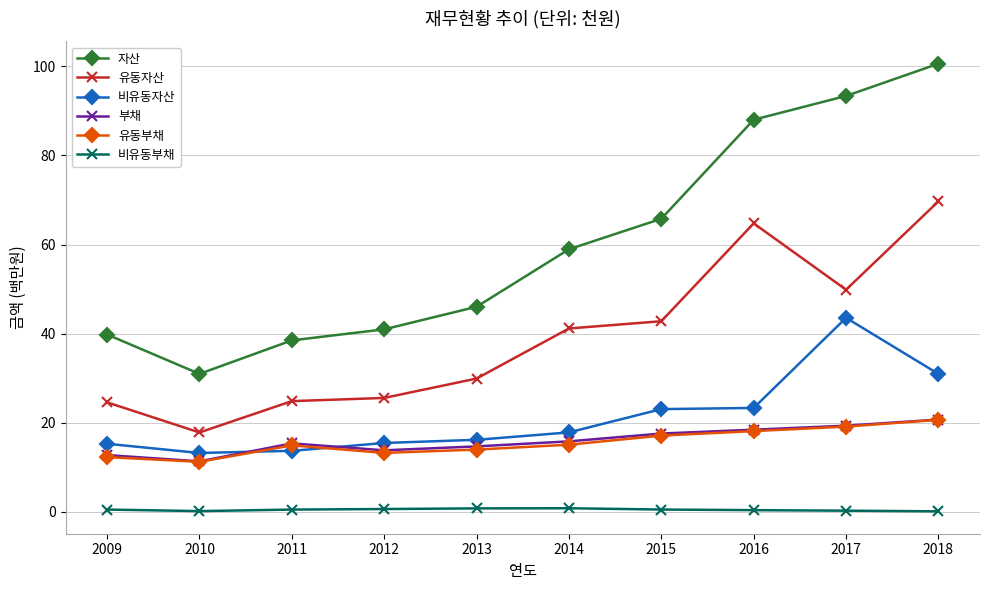

True or false: 자산 and 비유동자산 intersect in this chart.

False